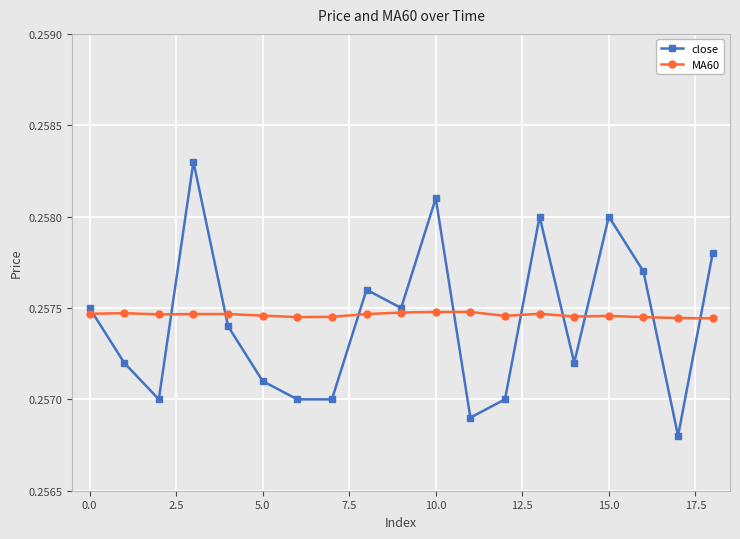

Which series has the widest spread of values?

close